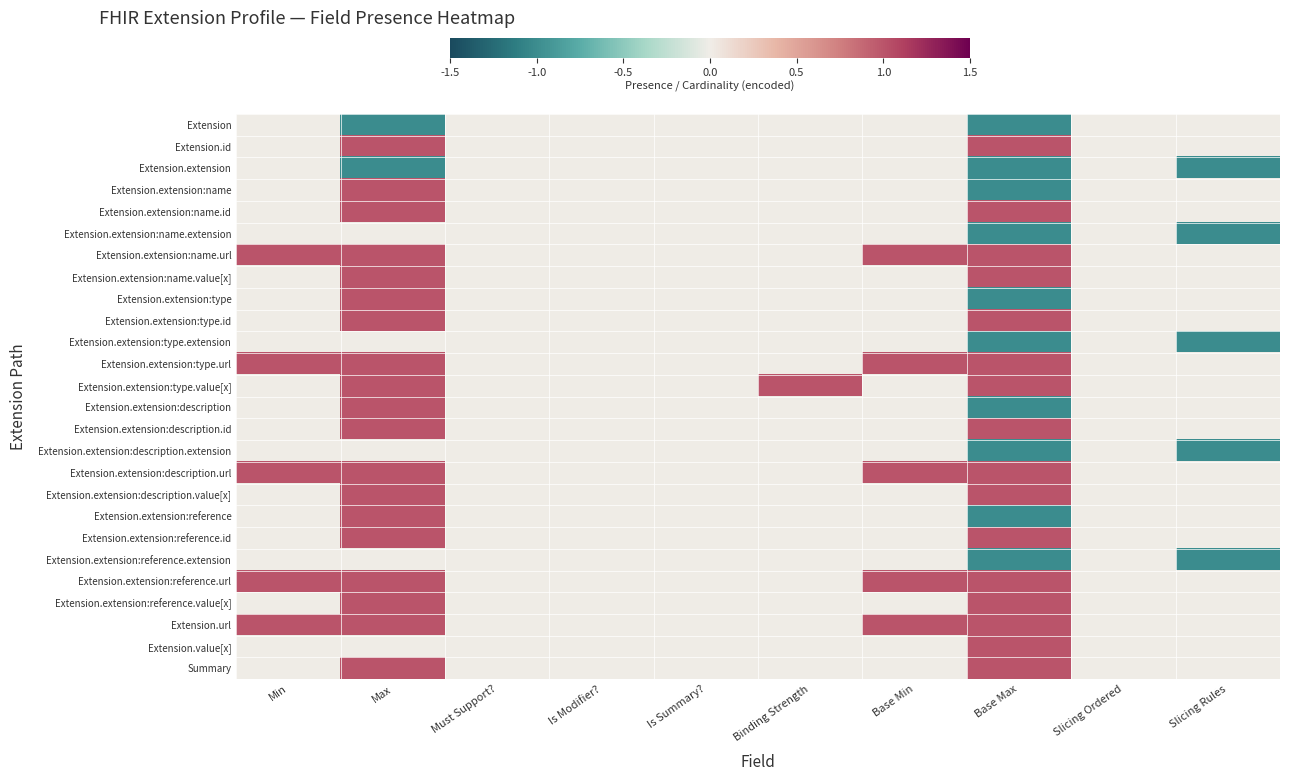

Reading right to left, transcribe all the data shown in this chart.

Extension: Slicing Rules=0	Slicing Ordered=0	Base Max=-1	Base Min=0	Binding Strength=0	Is Summary?=0	Is Modifier?=0	Must Support?=0	Max=-1	Min=0
Extension.id: Slicing Rules=0	Slicing Ordered=0	Base Max=1	Base Min=0	Binding Strength=0	Is Summary?=0	Is Modifier?=0	Must Support?=0	Max=1	Min=0
Extension.extension: Slicing Rules=-1	Slicing Ordered=0	Base Max=-1	Base Min=0	Binding Strength=0	Is Summary?=0	Is Modifier?=0	Must Support?=0	Max=-1	Min=0
Extension.extension:name: Slicing Rules=0	Slicing Ordered=0	Base Max=-1	Base Min=0	Binding Strength=0	Is Summary?=0	Is Modifier?=0	Must Support?=0	Max=1	Min=0
Extension.extension:name.id: Slicing Rules=0	Slicing Ordered=0	Base Max=1	Base Min=0	Binding Strength=0	Is Summary?=0	Is Modifier?=0	Must Support?=0	Max=1	Min=0
Extension.extension:name.extension: Slicing Rules=-1	Slicing Ordered=0	Base Max=-1	Base Min=0	Binding Strength=0	Is Summary?=0	Is Modifier?=0	Must Support?=0	Max=0	Min=0
Extension.extension:name.url: Slicing Rules=0	Slicing Ordered=0	Base Max=1	Base Min=1	Binding Strength=0	Is Summary?=0	Is Modifier?=0	Must Support?=0	Max=1	Min=1
Extension.extension:name.value[x]: Slicing Rules=0	Slicing Ordered=0	Base Max=1	Base Min=0	Binding Strength=0	Is Summary?=0	Is Modifier?=0	Must Support?=0	Max=1	Min=0
Extension.extension:type: Slicing Rules=0	Slicing Ordered=0	Base Max=-1	Base Min=0	Binding Strength=0	Is Summary?=0	Is Modifier?=0	Must Support?=0	Max=1	Min=0
Extension.extension:type.id: Slicing Rules=0	Slicing Ordered=0	Base Max=1	Base Min=0	Binding Strength=0	Is Summary?=0	Is Modifier?=0	Must Support?=0	Max=1	Min=0
Extension.extension:type.extension: Slicing Rules=-1	Slicing Ordered=0	Base Max=-1	Base Min=0	Binding Strength=0	Is Summary?=0	Is Modifier?=0	Must Support?=0	Max=0	Min=0
Extension.extension:type.url: Slicing Rules=0	Slicing Ordered=0	Base Max=1	Base Min=1	Binding Strength=0	Is Summary?=0	Is Modifier?=0	Must Support?=0	Max=1	Min=1
Extension.extension:type.value[x]: Slicing Rules=0	Slicing Ordered=0	Base Max=1	Base Min=0	Binding Strength=1	Is Summary?=0	Is Modifier?=0	Must Support?=0	Max=1	Min=0
Extension.extension:description: Slicing Rules=0	Slicing Ordered=0	Base Max=-1	Base Min=0	Binding Strength=0	Is Summary?=0	Is Modifier?=0	Must Support?=0	Max=1	Min=0
Extension.extension:description.id: Slicing Rules=0	Slicing Ordered=0	Base Max=1	Base Min=0	Binding Strength=0	Is Summary?=0	Is Modifier?=0	Must Support?=0	Max=1	Min=0
Extension.extension:description.extension: Slicing Rules=-1	Slicing Ordered=0	Base Max=-1	Base Min=0	Binding Strength=0	Is Summary?=0	Is Modifier?=0	Must Support?=0	Max=0	Min=0
Extension.extension:description.url: Slicing Rules=0	Slicing Ordered=0	Base Max=1	Base Min=1	Binding Strength=0	Is Summary?=0	Is Modifier?=0	Must Support?=0	Max=1	Min=1
Extension.extension:description.value[x]: Slicing Rules=0	Slicing Ordered=0	Base Max=1	Base Min=0	Binding Strength=0	Is Summary?=0	Is Modifier?=0	Must Support?=0	Max=1	Min=0
Extension.extension:reference: Slicing Rules=0	Slicing Ordered=0	Base Max=-1	Base Min=0	Binding Strength=0	Is Summary?=0	Is Modifier?=0	Must Support?=0	Max=1	Min=0
Extension.extension:reference.id: Slicing Rules=0	Slicing Ordered=0	Base Max=1	Base Min=0	Binding Strength=0	Is Summary?=0	Is Modifier?=0	Must Support?=0	Max=1	Min=0
Extension.extension:reference.extension: Slicing Rules=-1	Slicing Ordered=0	Base Max=-1	Base Min=0	Binding Strength=0	Is Summary?=0	Is Modifier?=0	Must Support?=0	Max=0	Min=0
Extension.extension:reference.url: Slicing Rules=0	Slicing Ordered=0	Base Max=1	Base Min=1	Binding Strength=0	Is Summary?=0	Is Modifier?=0	Must Support?=0	Max=1	Min=1
Extension.extension:reference.value[x]: Slicing Rules=0	Slicing Ordered=0	Base Max=1	Base Min=0	Binding Strength=0	Is Summary?=0	Is Modifier?=0	Must Support?=0	Max=1	Min=0
Extension.url: Slicing Rules=0	Slicing Ordered=0	Base Max=1	Base Min=1	Binding Strength=0	Is Summary?=0	Is Modifier?=0	Must Support?=0	Max=1	Min=1
Extension.value[x]: Slicing Rules=0	Slicing Ordered=0	Base Max=1	Base Min=0	Binding Strength=0	Is Summary?=0	Is Modifier?=0	Must Support?=0	Max=0	Min=0
Summary: Slicing Rules=0	Slicing Ordered=0	Base Max=1	Base Min=0	Binding Strength=0	Is Summary?=0	Is Modifier?=0	Must Support?=0	Max=1	Min=0